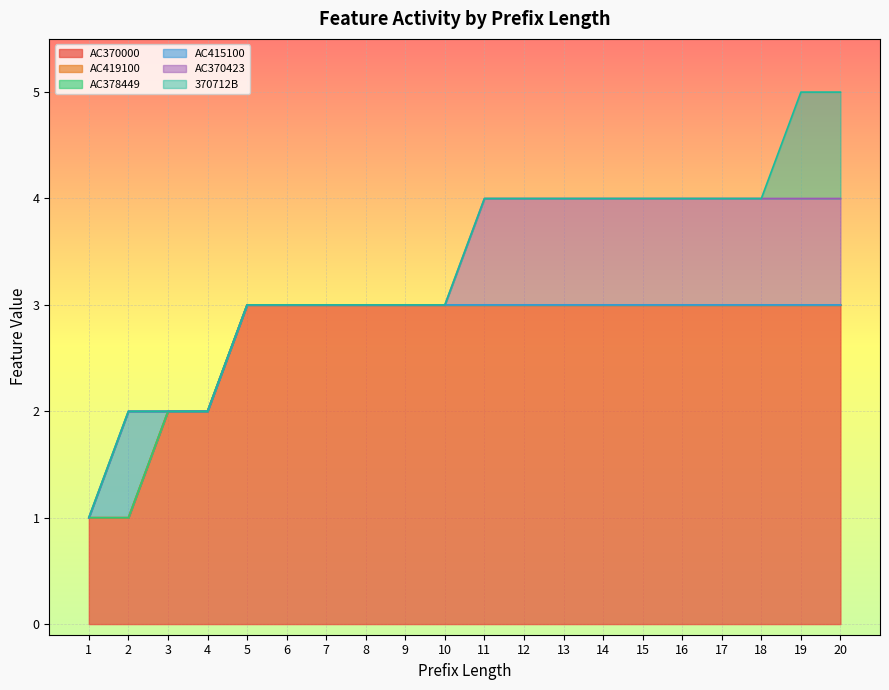

True or false: AC378449 and AC415100 intersect in this chart.

False